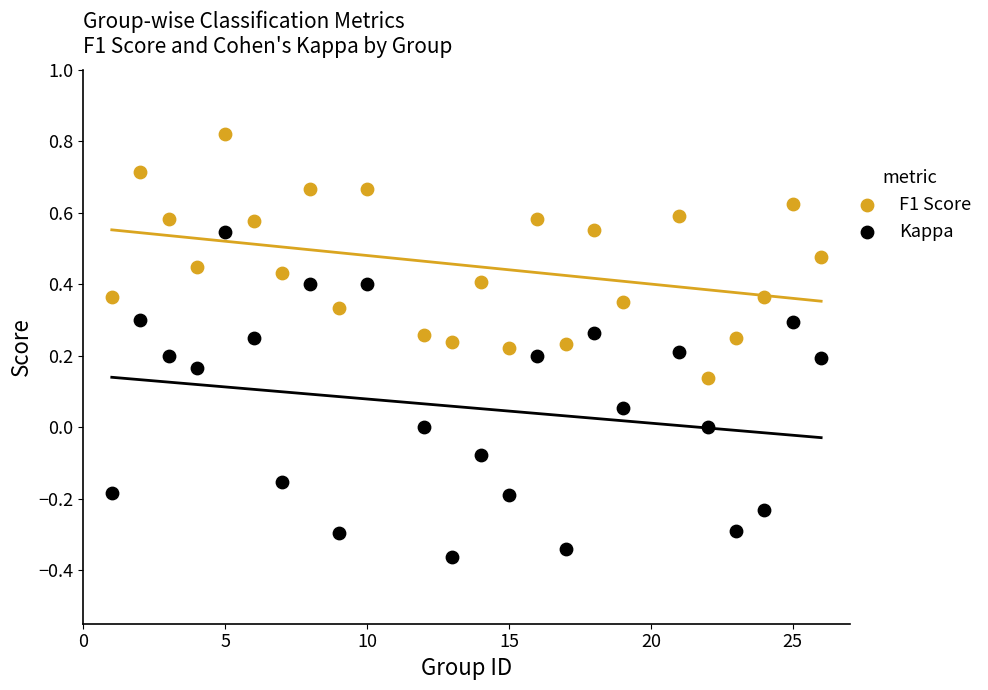

Which series contains the highest Y value?

F1 Score